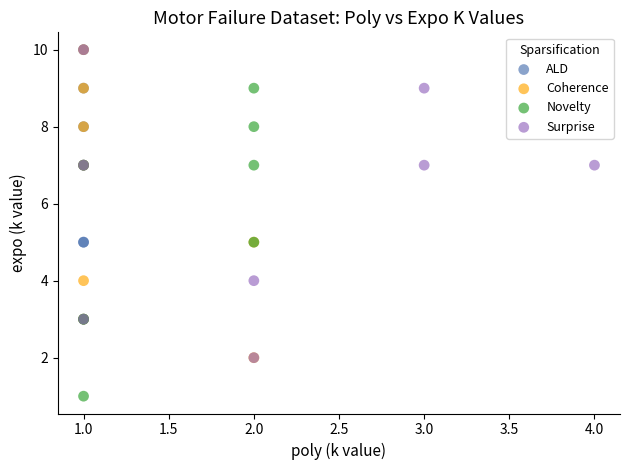

Which series reaches the minimum Y coordinate?

Novelty